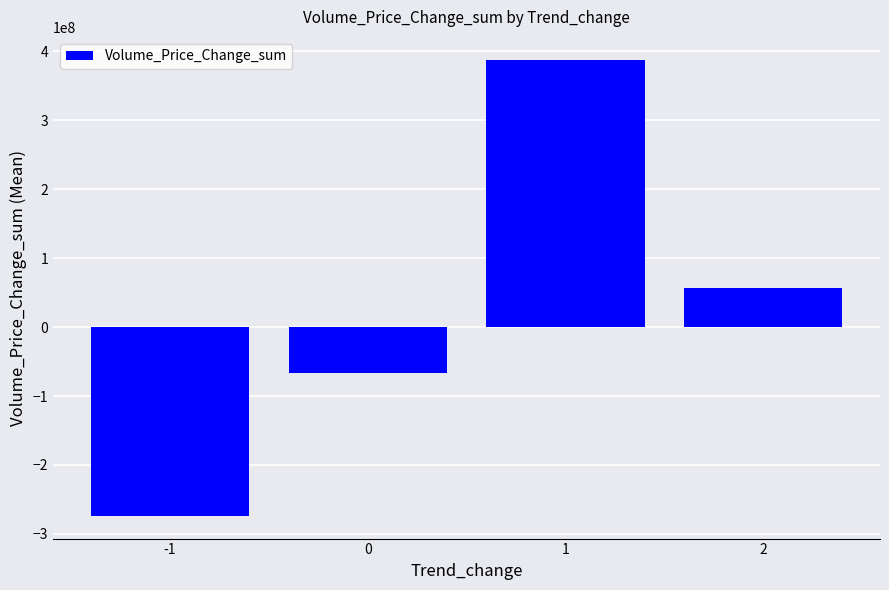

How many positive values are there?

2